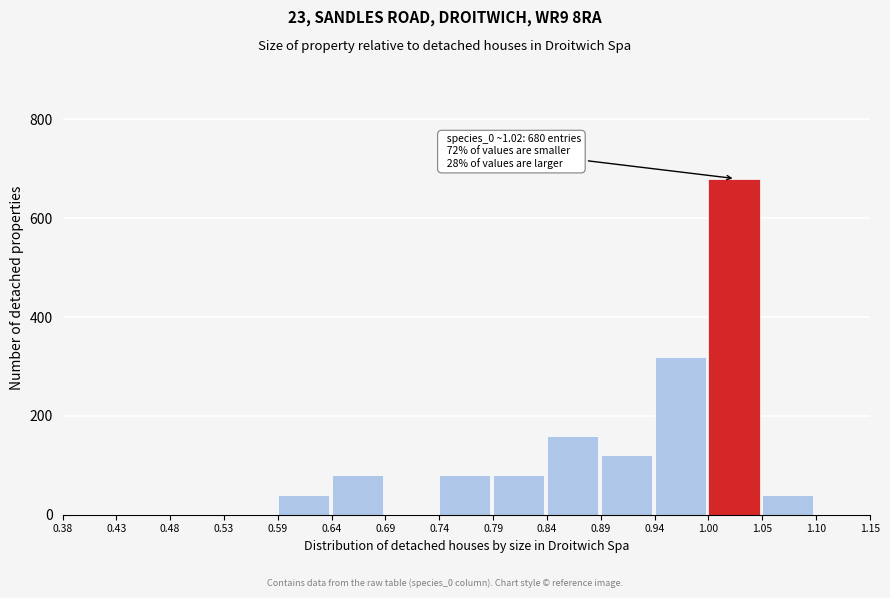

Over which range of the x-axis is the bar tallest?

1.00 to 1.05